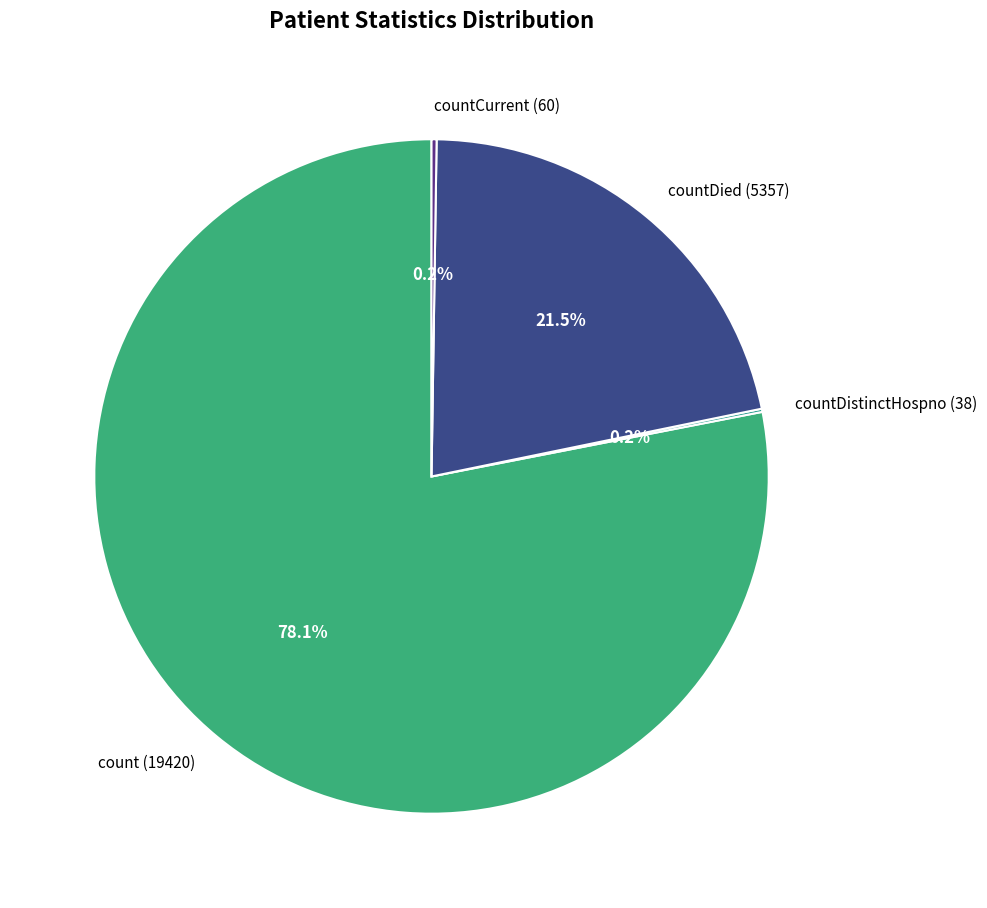

Is there a majority slice in this chart?

Yes